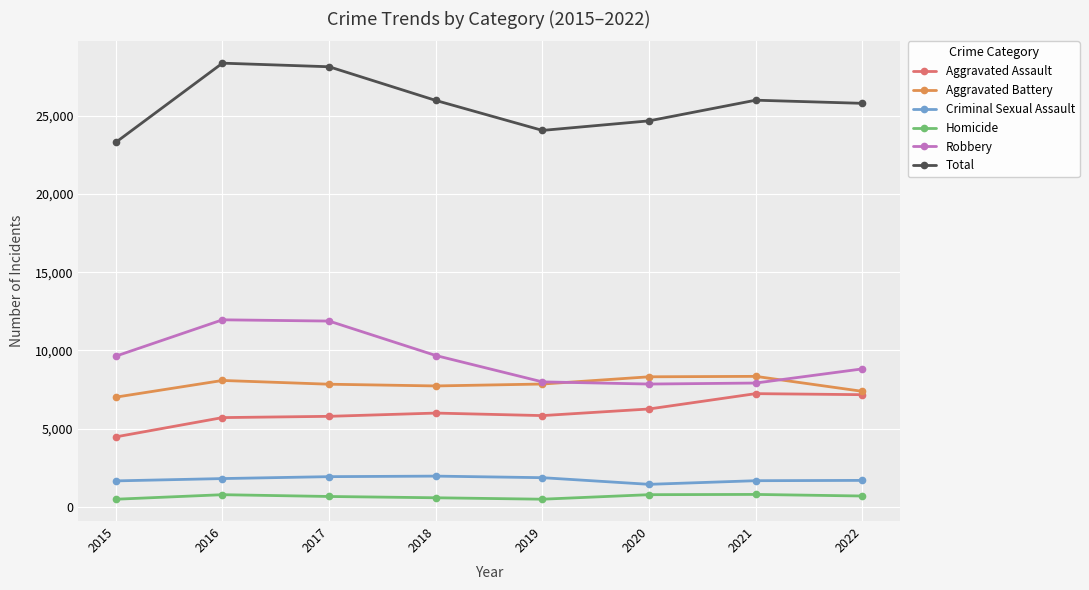

What is the difference between the Criminal Sexual Assault values at 2015 and 2019?

205